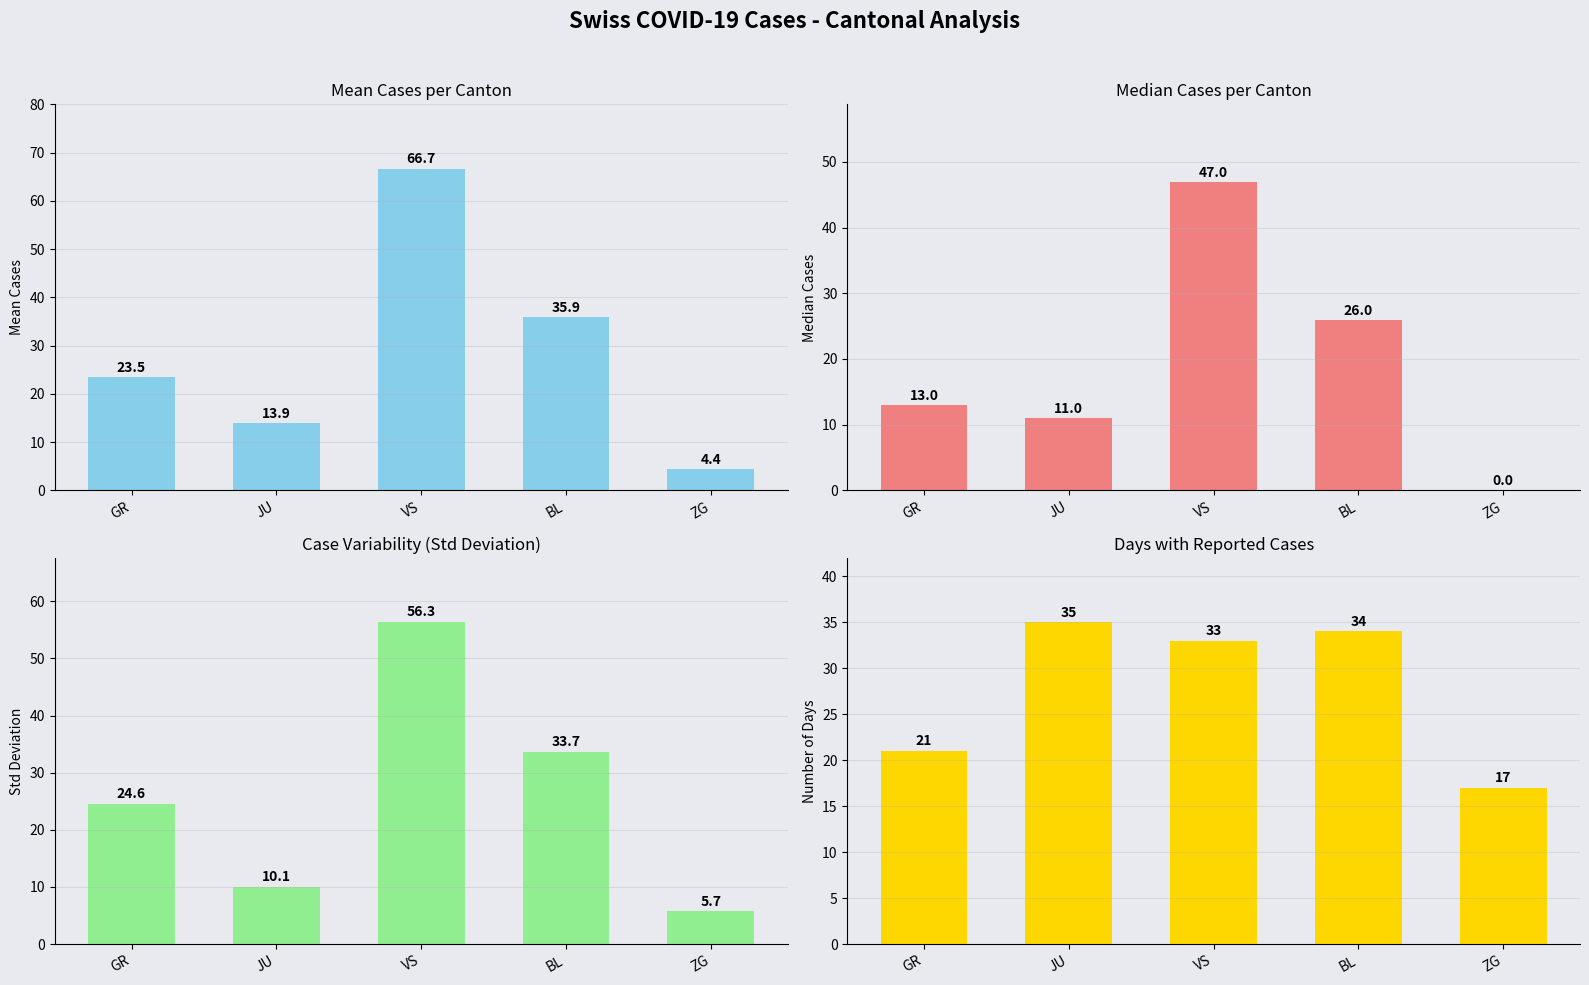

Reading left to right, list all the values displayed in this chart.

Mean Cases: GR=23.5	JU=13.9	VS=66.7	BL=35.9	ZG=4.4
Median Cases: GR=13.0	JU=11.0	VS=47.0	BL=26.0	ZG=0.0
Std Dev Cases: GR=24.6	JU=10.1	VS=56.3	BL=33.7	ZG=5.7
Days with Cases: GR=21.0	JU=35.0	VS=33.0	BL=34.0	ZG=17.0